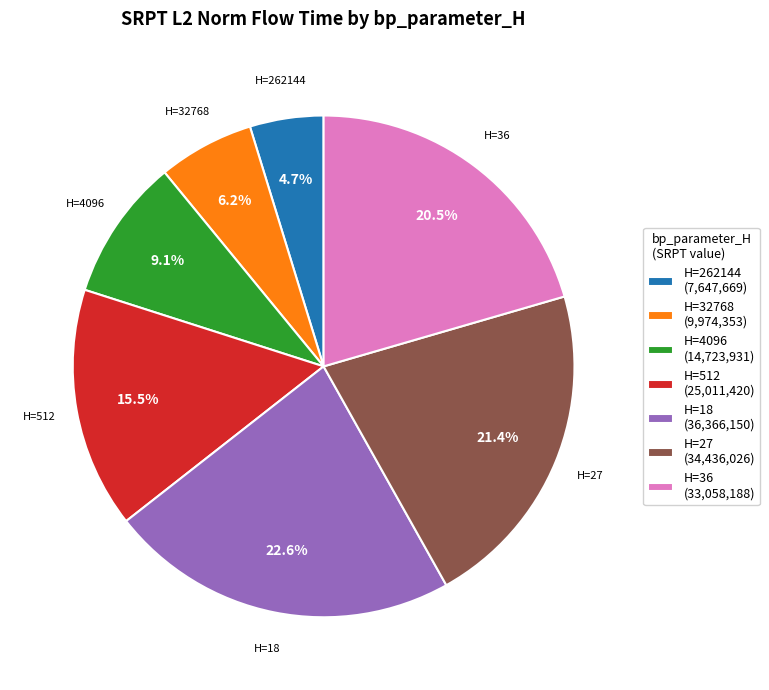

Do H=262144 (7,647,669) and H=36 (33,058,188) together represent more than half of the pie?

No